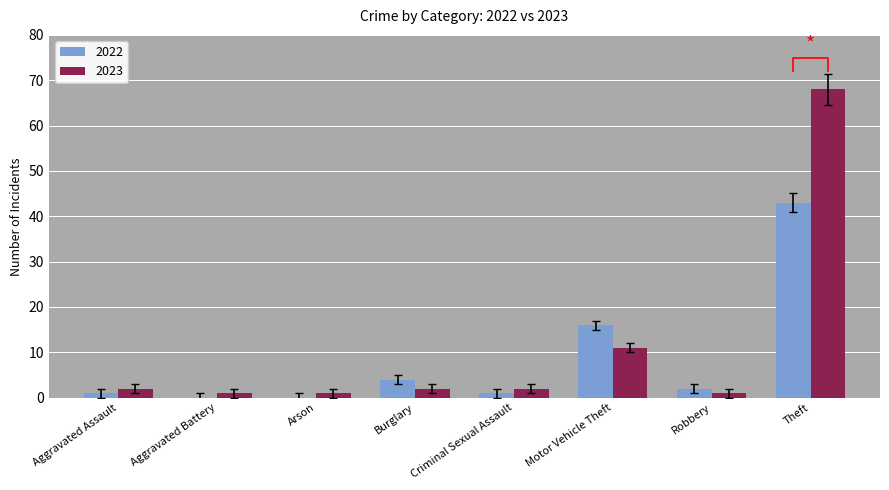

Is the value of 2022 at Arson greater than the value of 2023 at Arson?

No